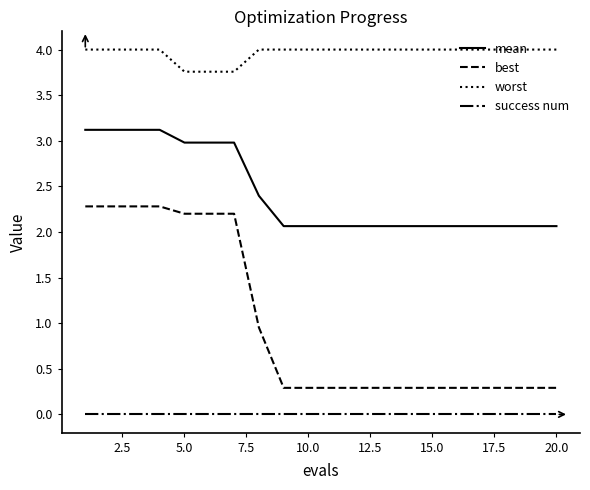

Rank the series by their maximum value, from highest to lowest.

worst, mean, best, success num